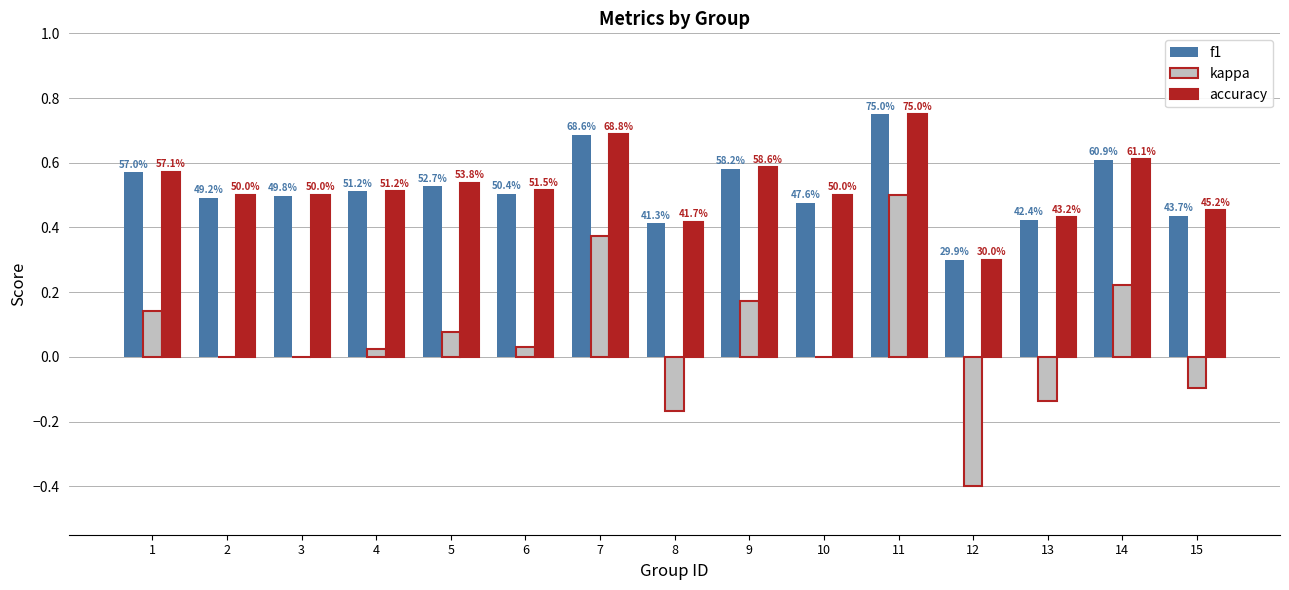

How many groups of bars are there?

15